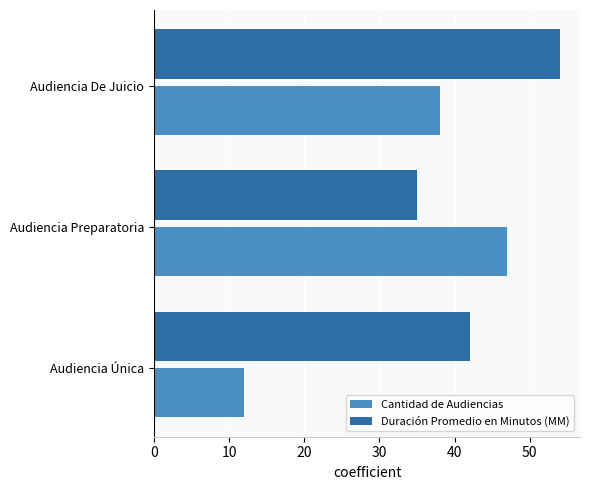

Rank the series by their average value, from highest to lowest.

Duración Promedio en Minutos (MM), Cantidad de Audiencias